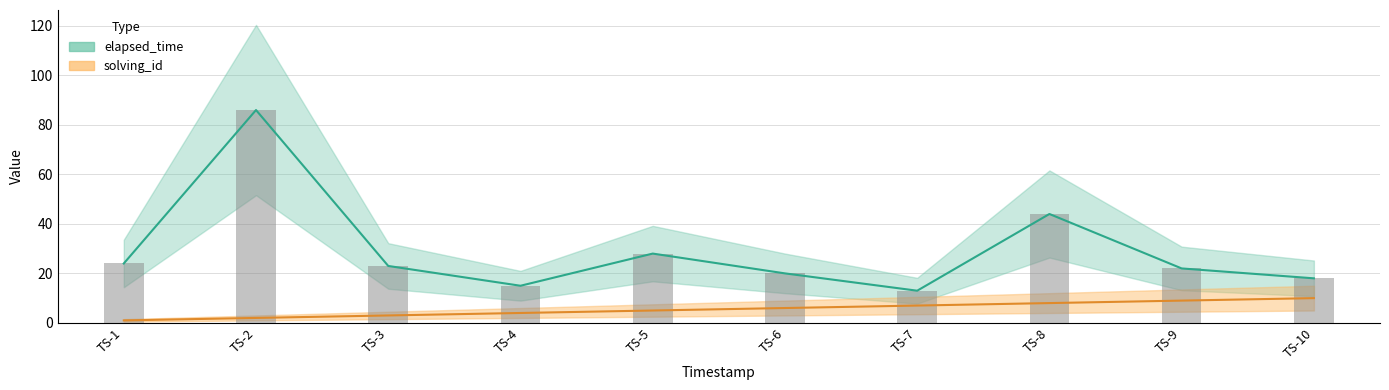

What is the approximate value of solving_id at TS-2?

2